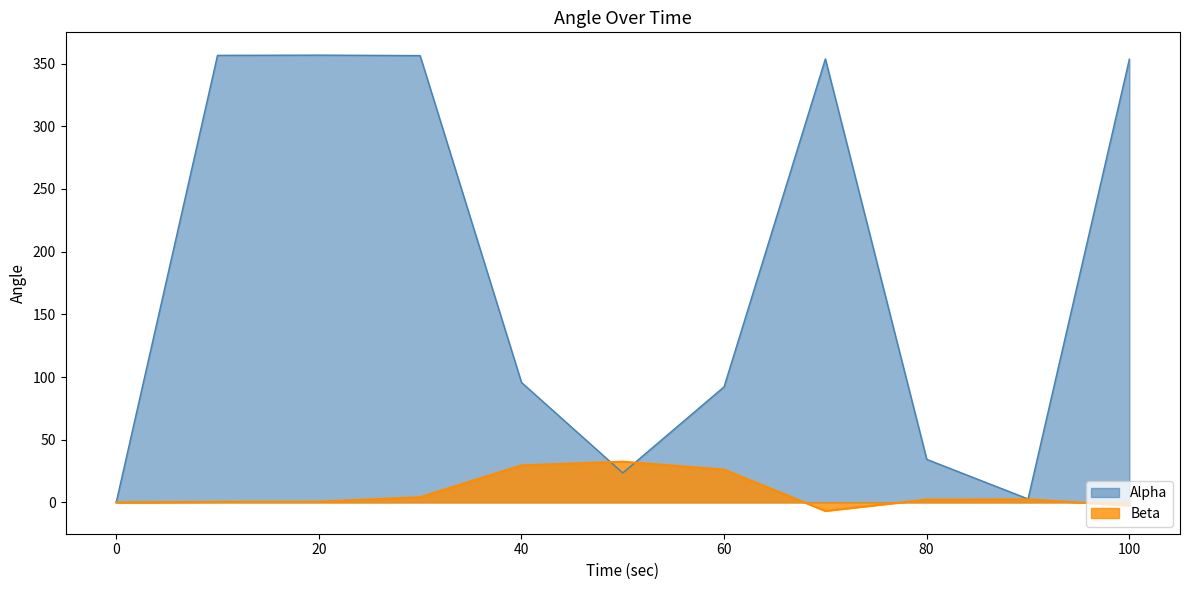

What are all the series names shown in the legend?

Alpha, Beta